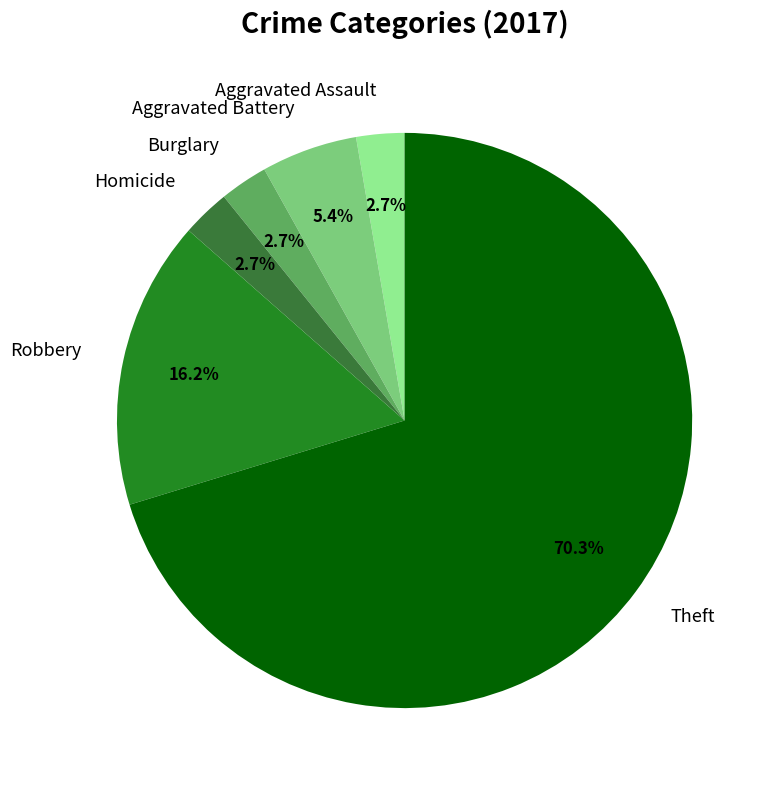

To the nearest percent, what percentage of the pie is Robbery?

16%